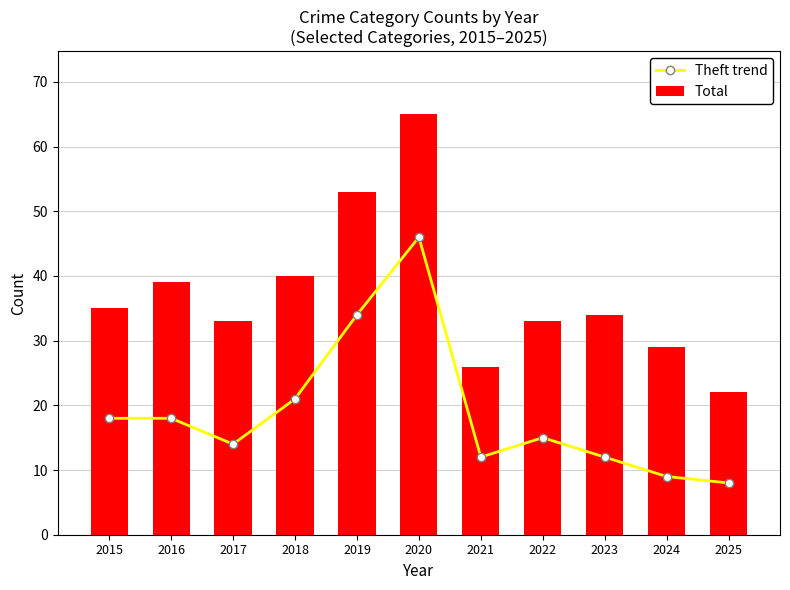

What is the lowest value of the Theft trend series?

8